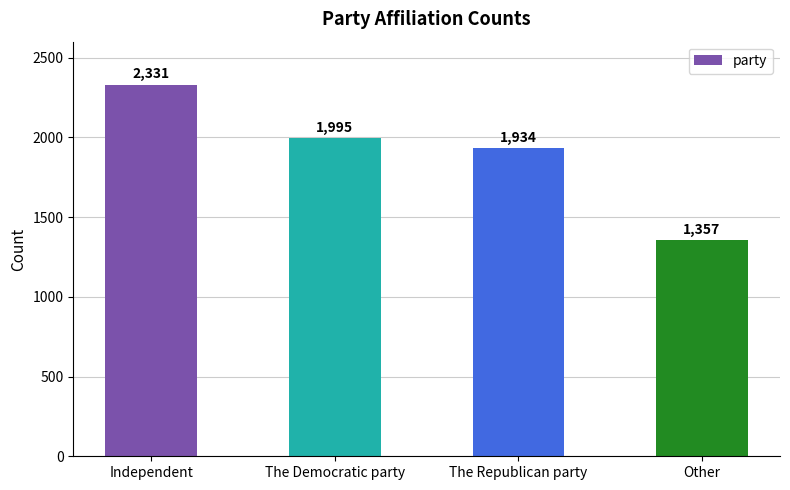

What is the maximum value shown in the chart?

2331